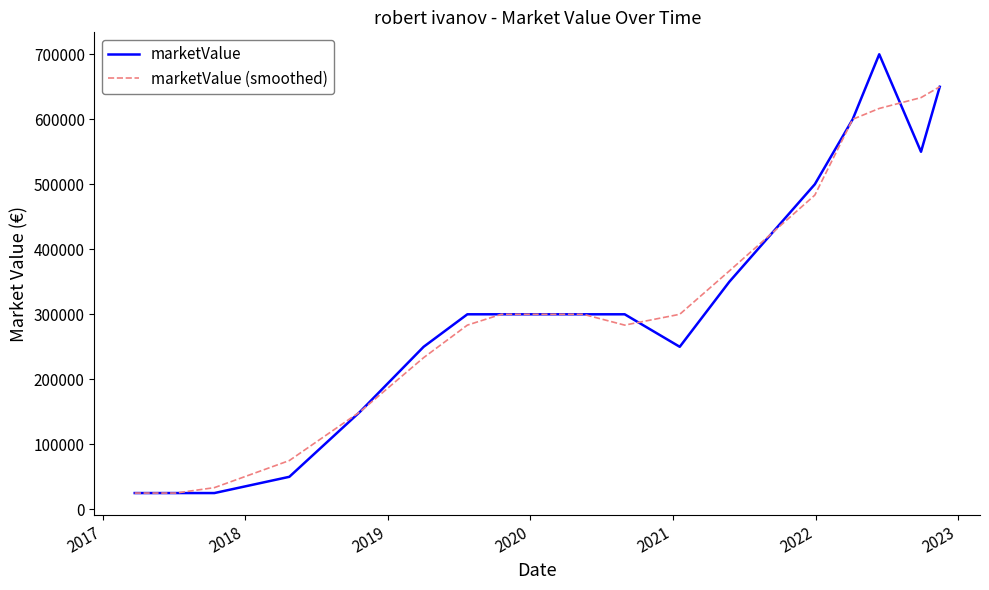

What is the highest value of the marketValue series?

700000.0